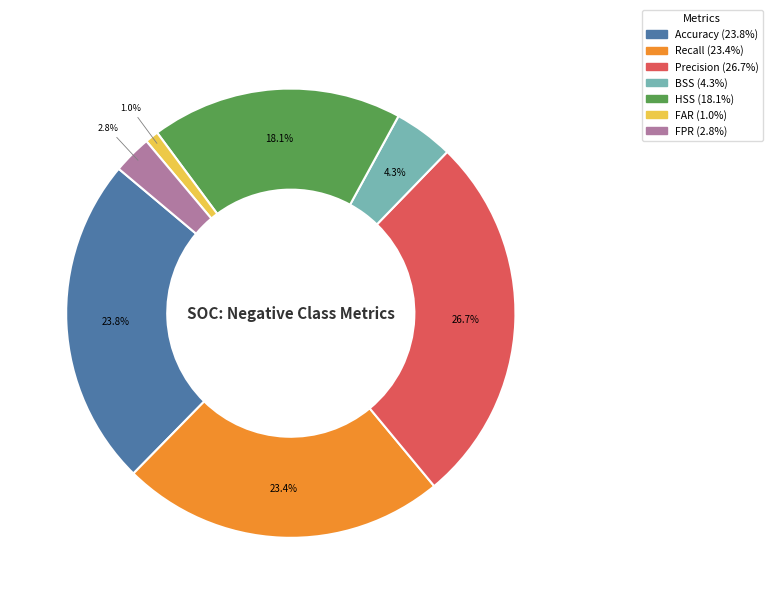

To the nearest percent, what percentage of the pie is Recall?

23%